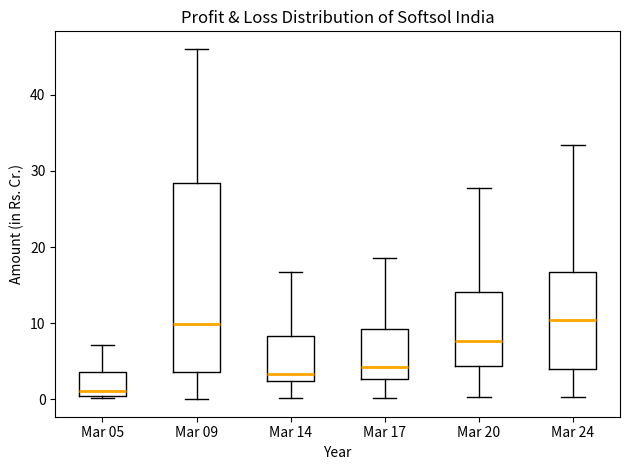

Comparing the boxes themselves (not the whiskers), which one is the tallest?

Mar 09